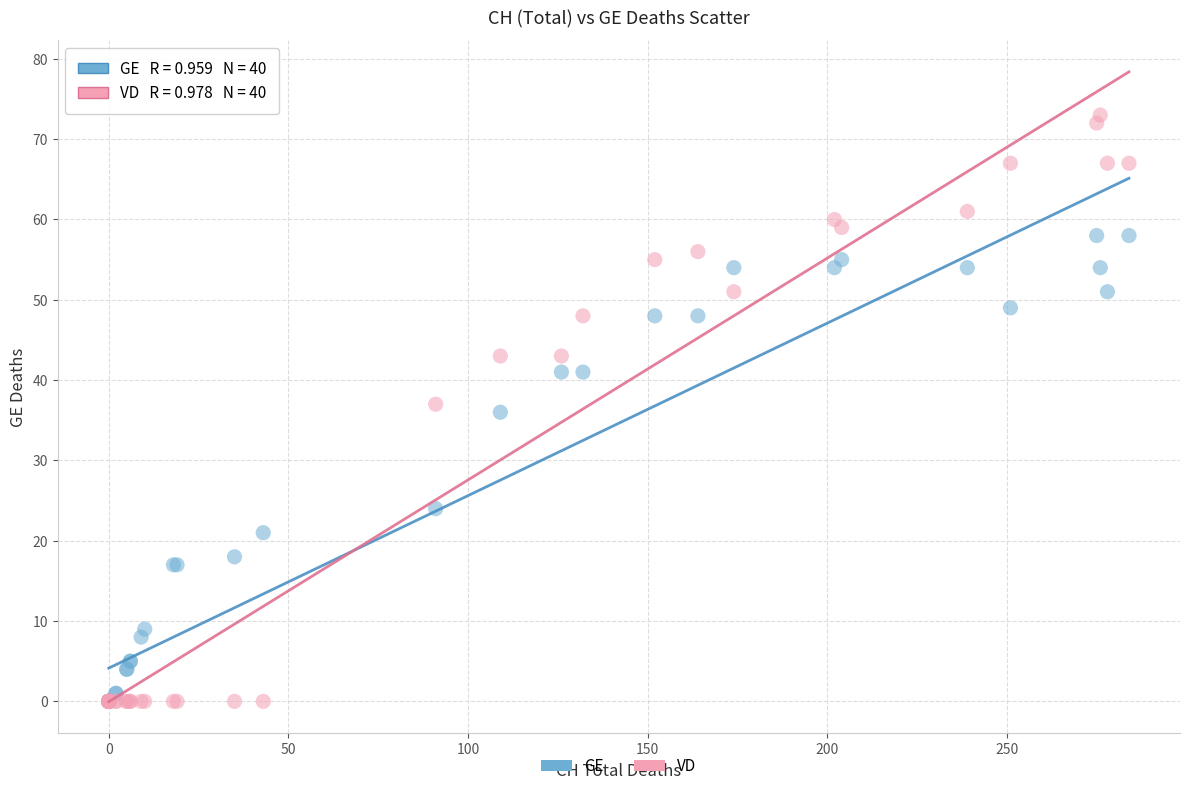

In the GE series, what Y value is closest to 29?

24